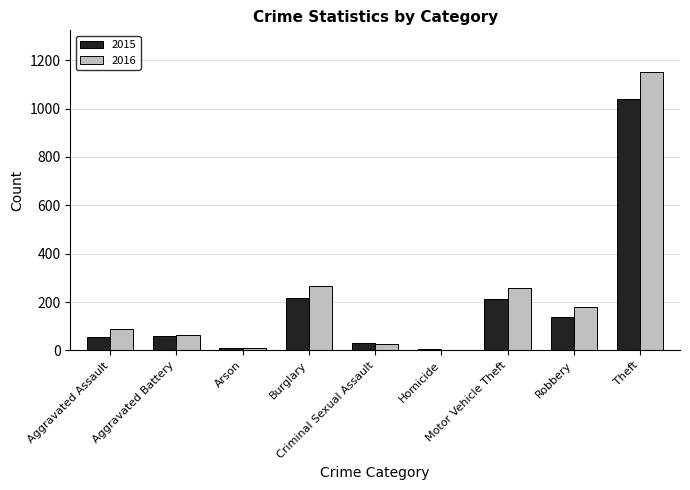

True or false: 2015 has a value of 60 at Aggravated Battery.

True